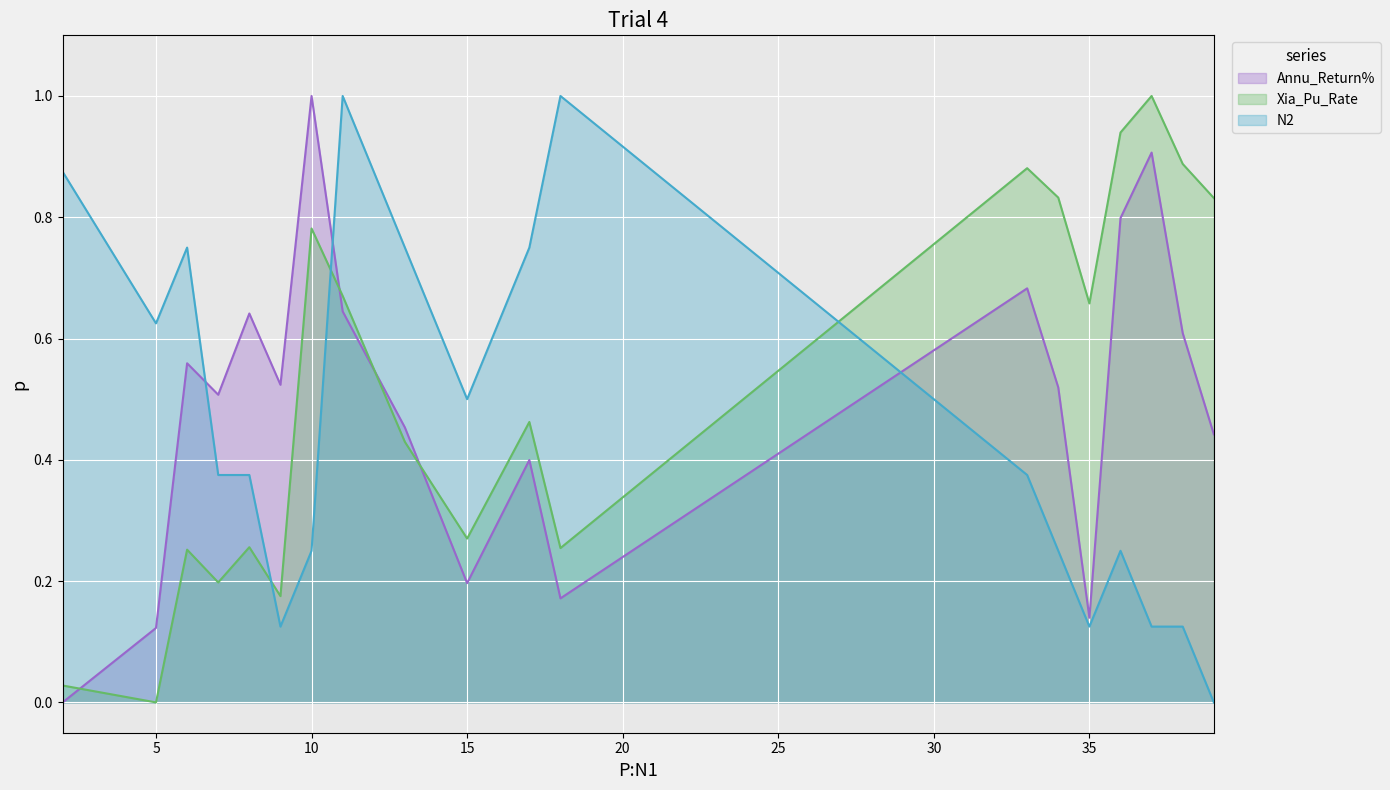

What is the average value of the N2 series?

0.5